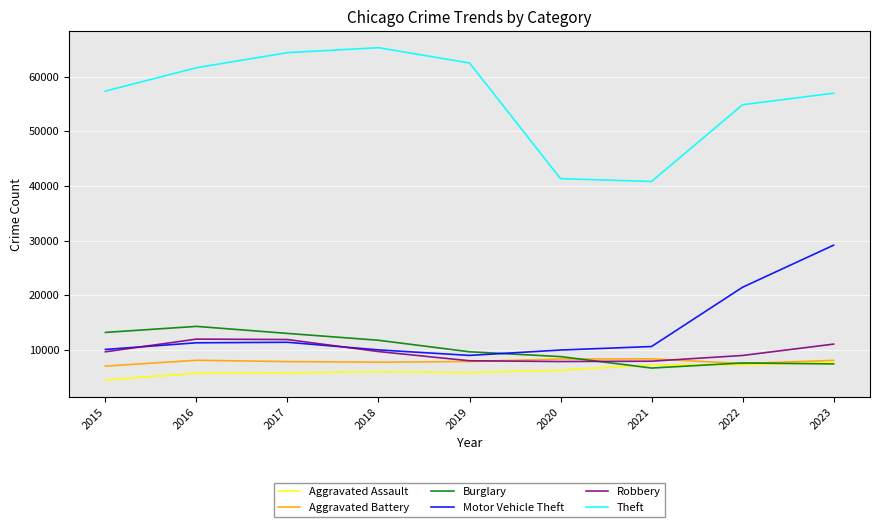

Which series has the largest range (max minus min)?

Theft